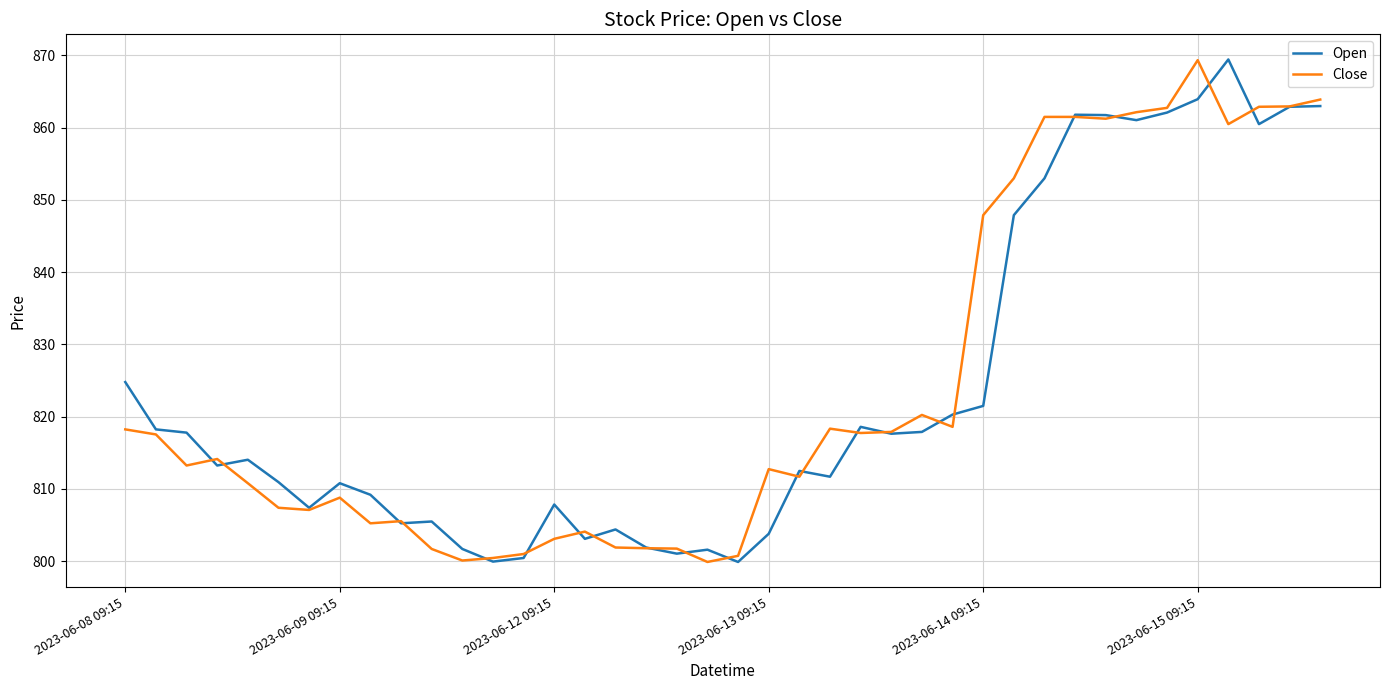

What is the minimum value for Close?

799.9